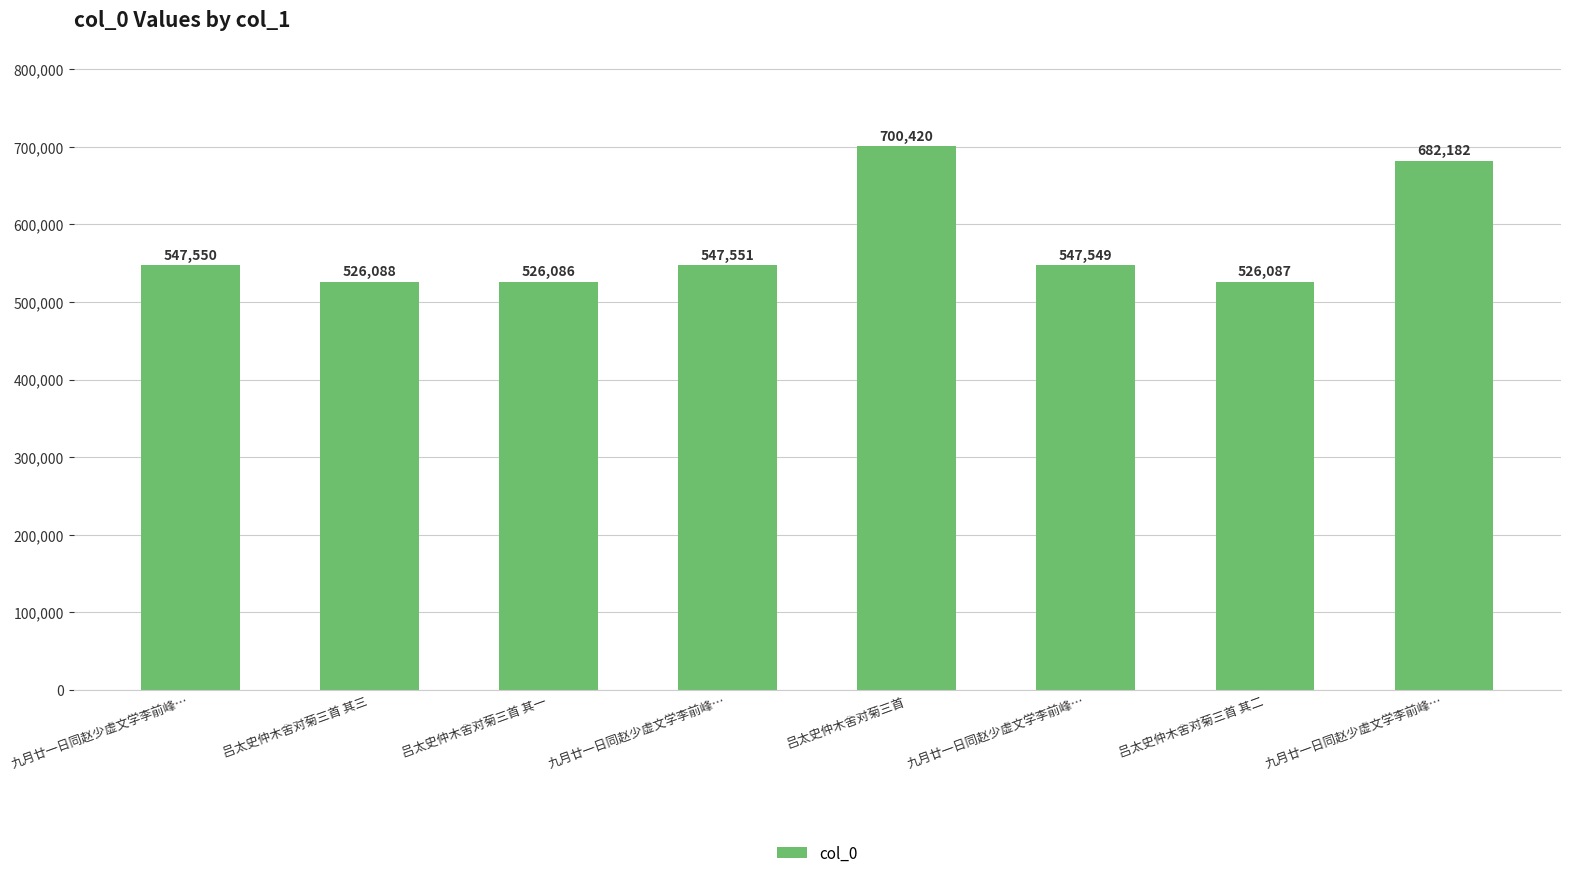

How many data points does each series have?

8